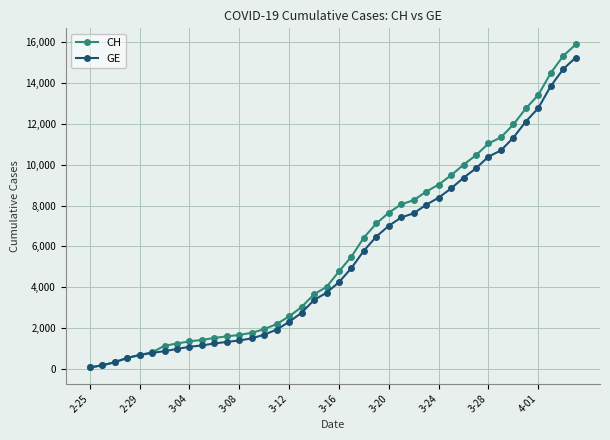

What is the highest value of the CH series?

15888